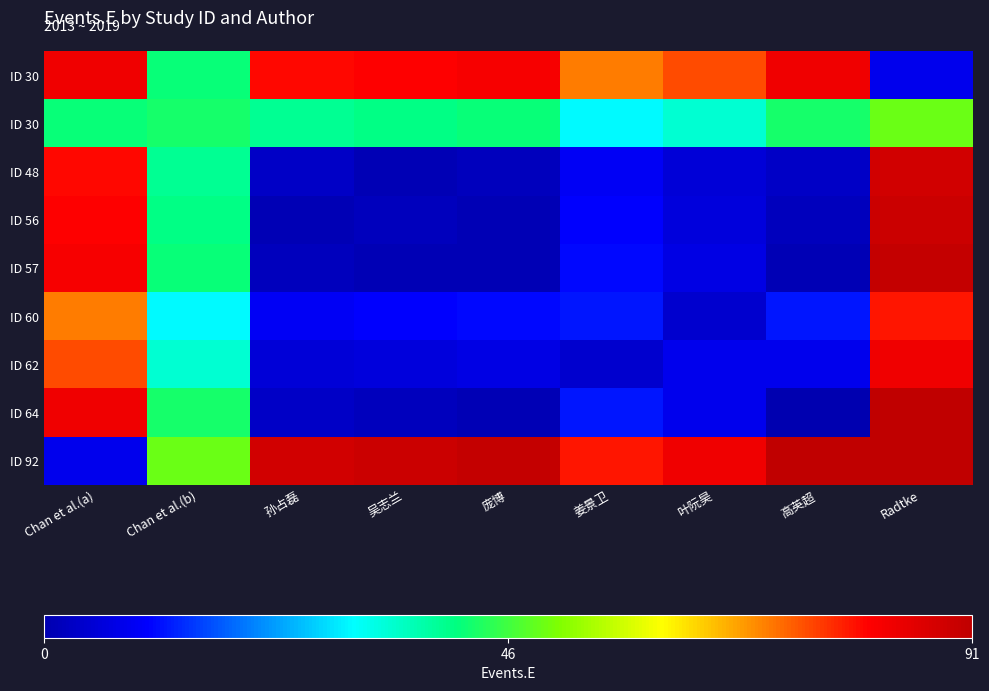

What is the spread (max minus min) of values at Chan et al.(b)?

19